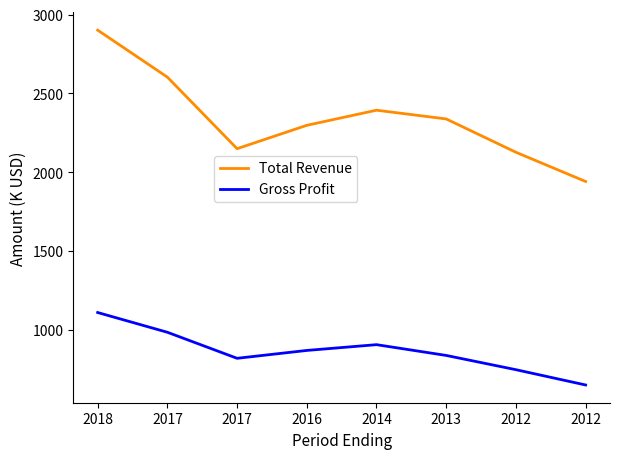

At which label does Total Revenue first exceed 2338?

2018